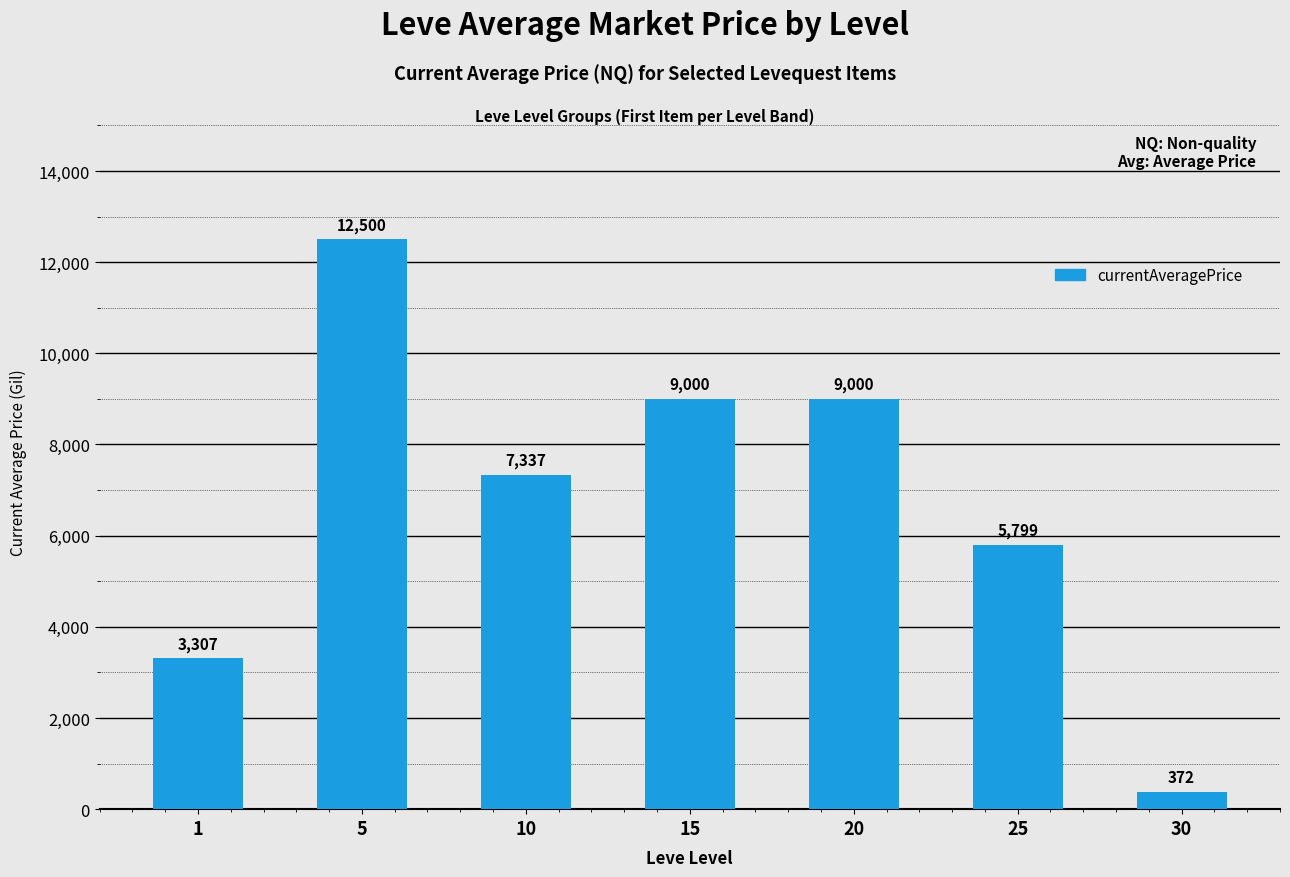

At which category does the chart reach its peak across all series?

5